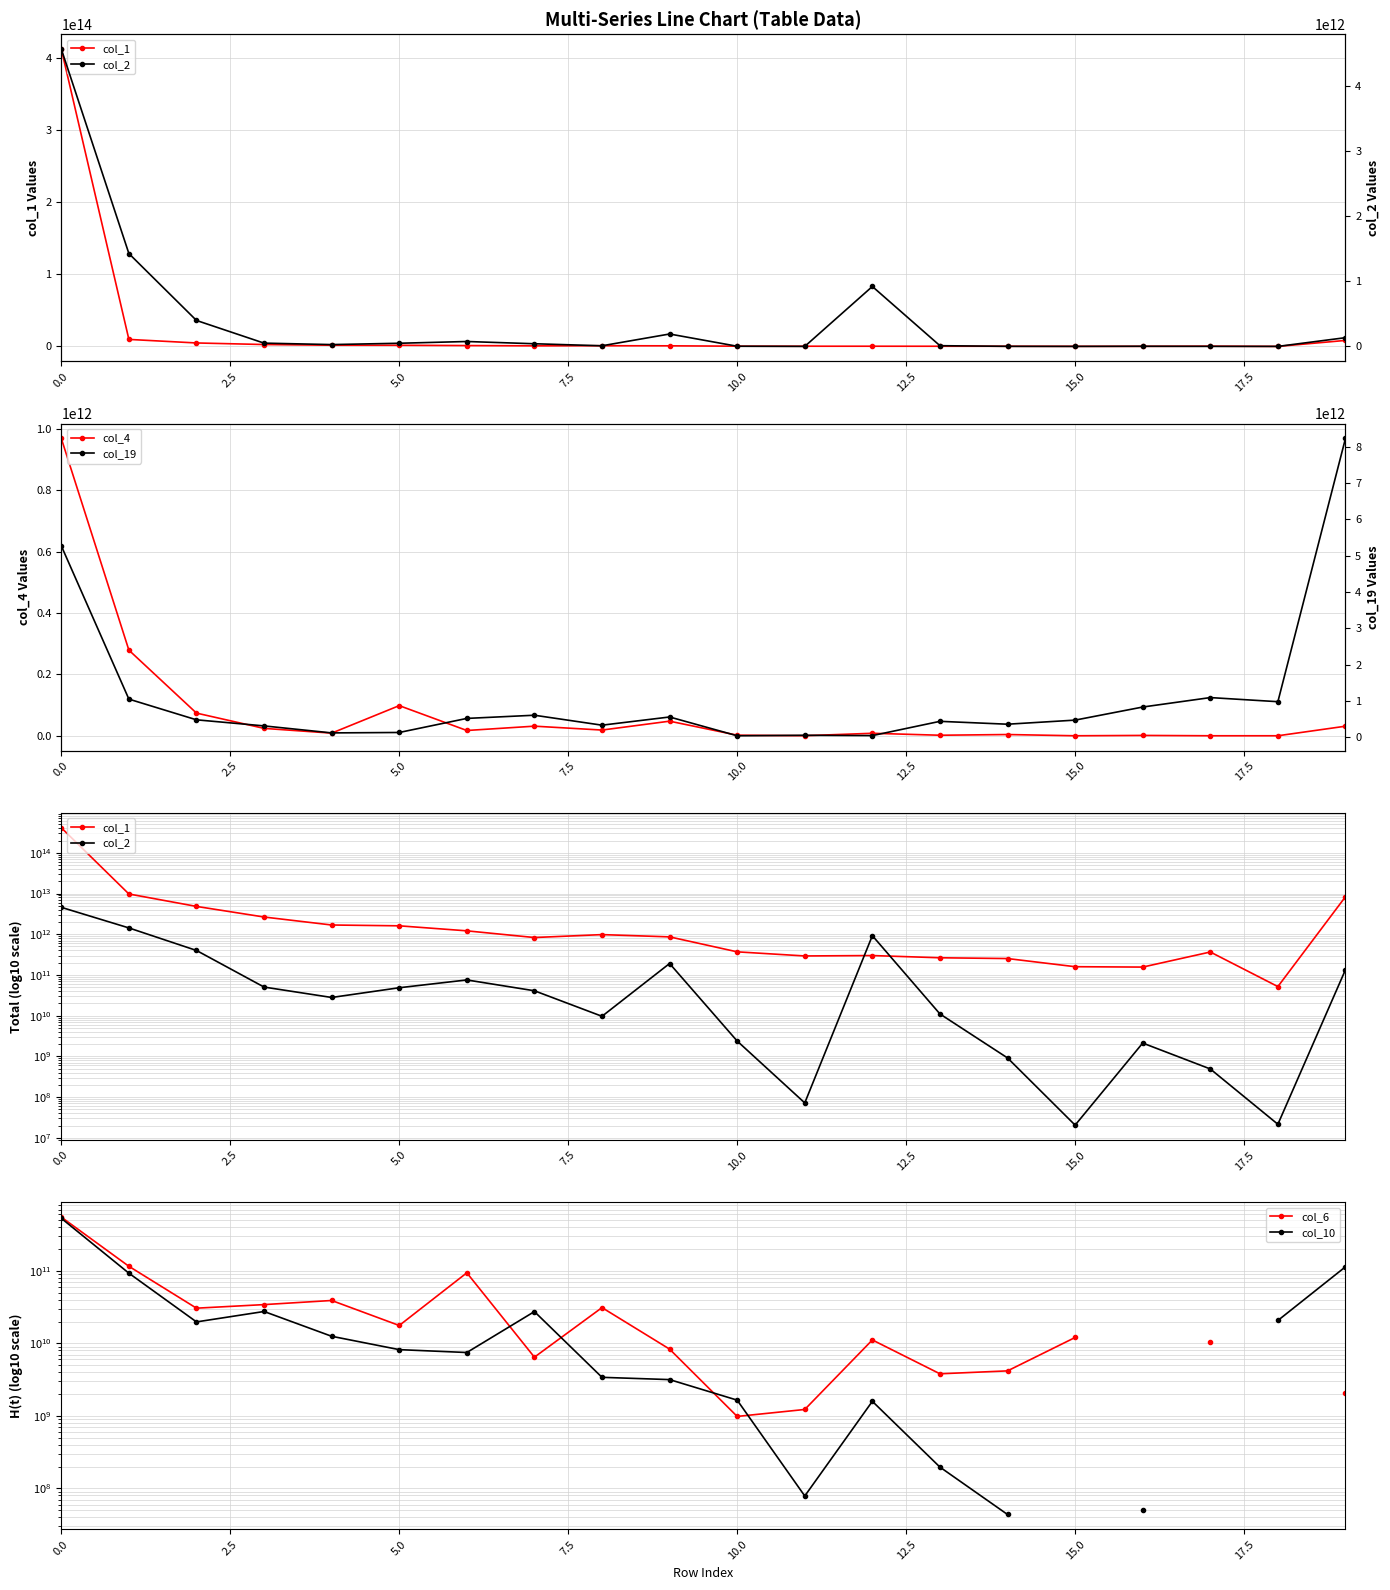

Rank the series by their maximum value, from highest to lowest.

col_1, col_19, col_2, col_4, col_6, col_10